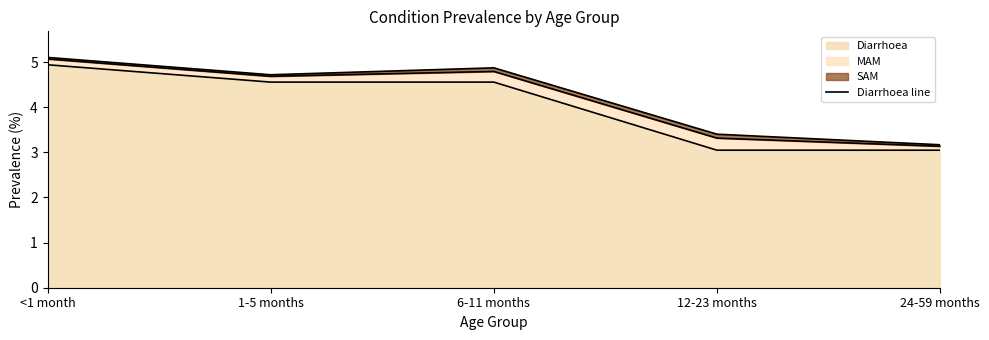

What is the label of the 3rd point from the right?

6-11 months